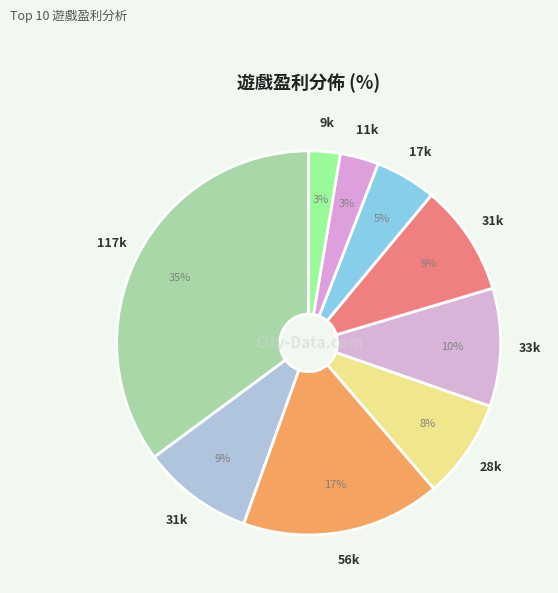

Which category has the biggest portion of the pie?

一炮捕魚